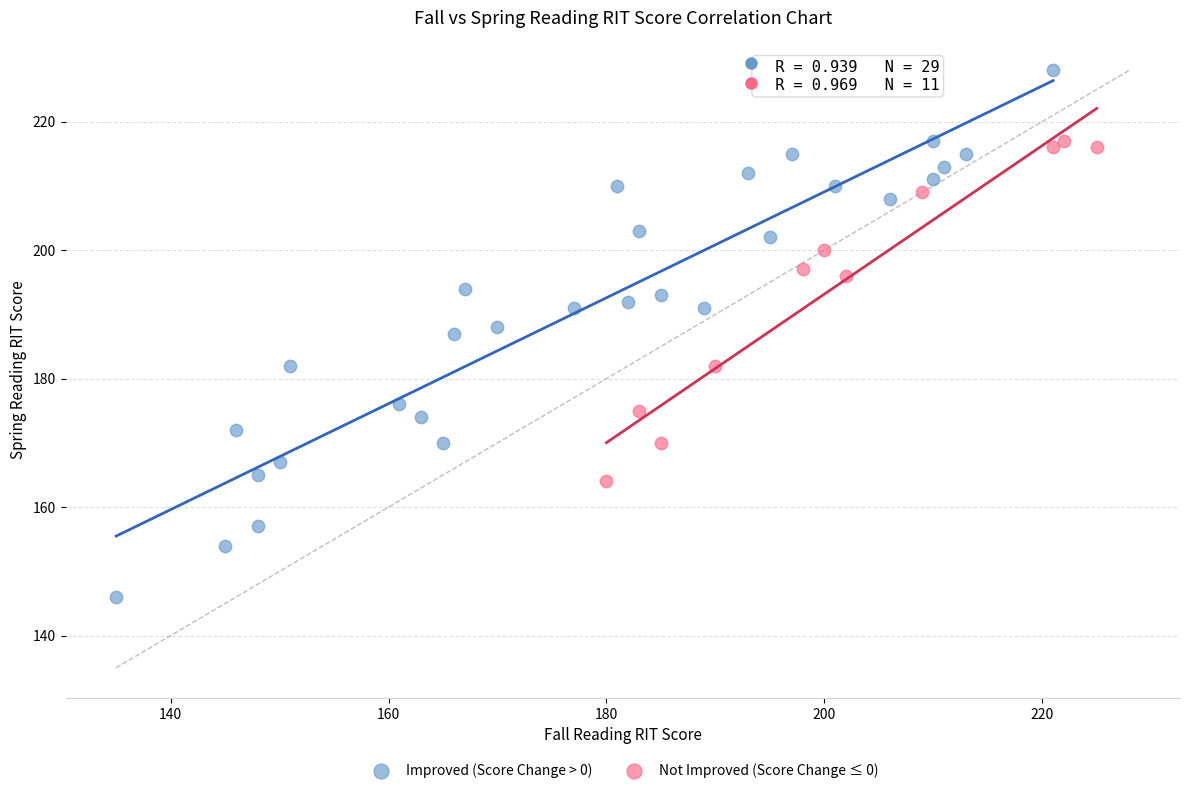

Which series contains the lowest Y value?

Improved (Score Change > 0)